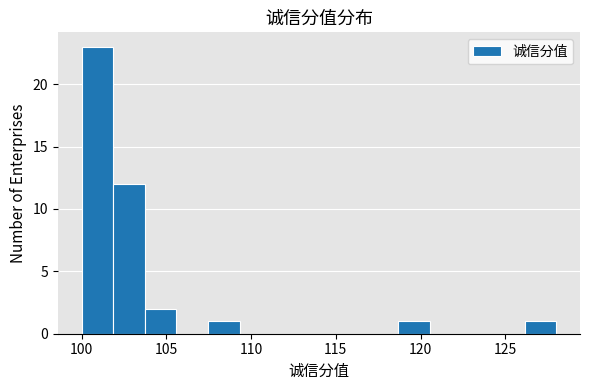

Around what value on the x-axis is the tallest bar? Give the approximate position of its centre, as read against the axis.

101.0